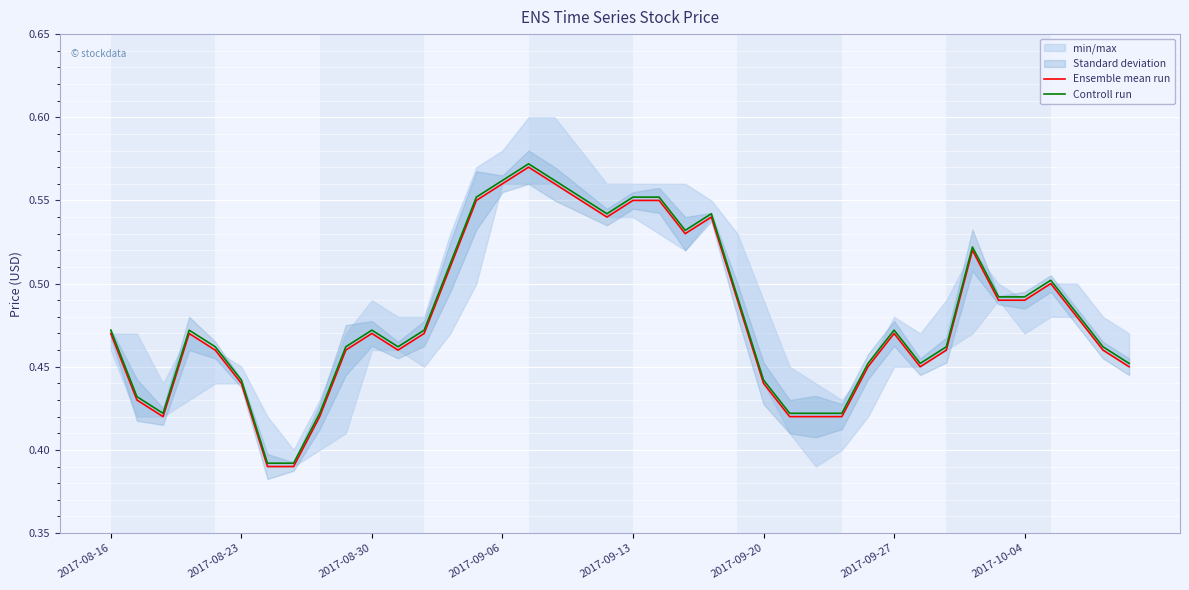

The value of Ensemble mean run at 2017-09-27 is 0.8. True or false?

False